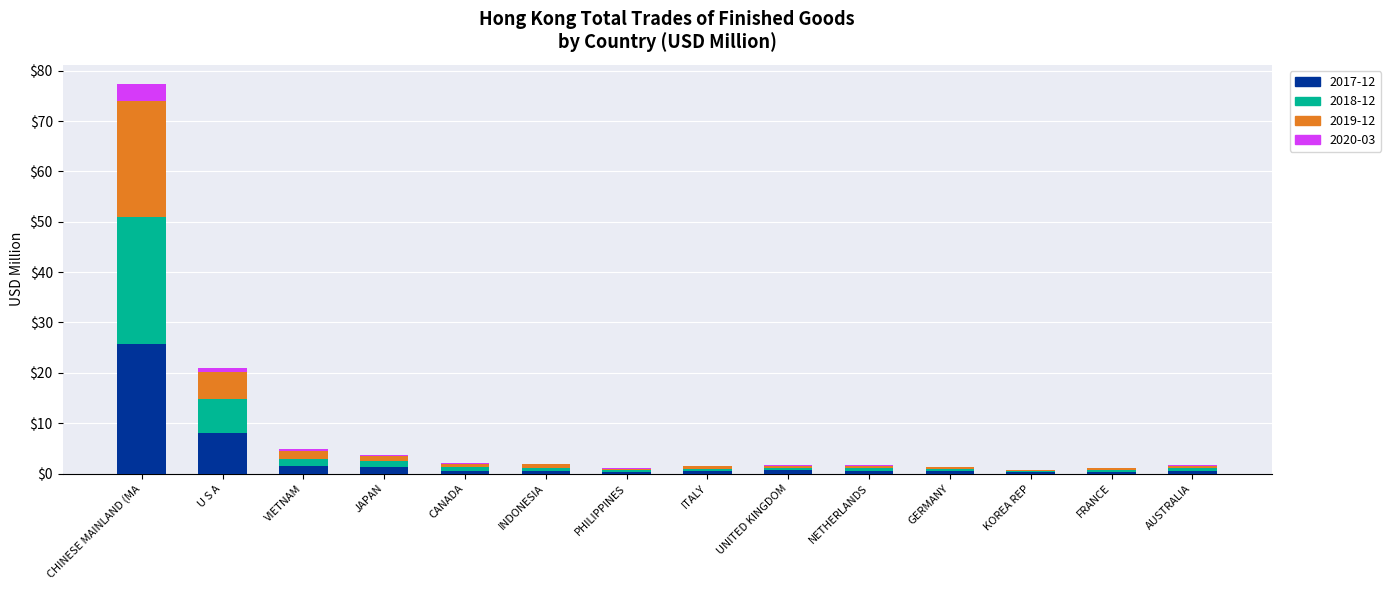

At which category is the sum across all series the highest?

CHINESE MAINLAND (MA